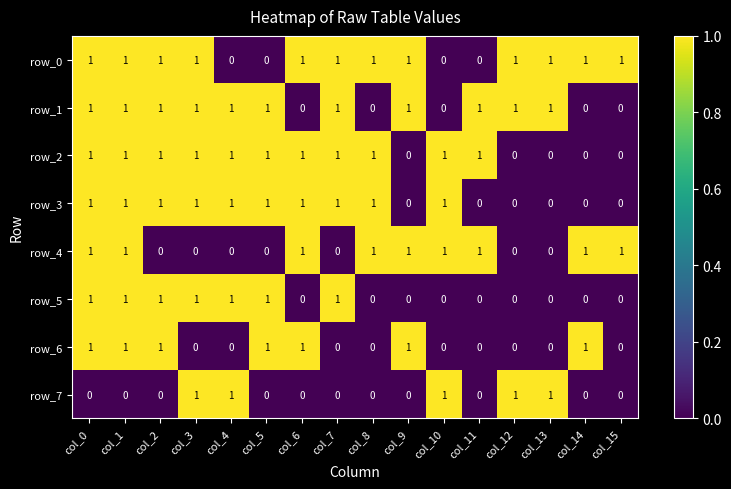

Is it true that row_1 equals 1 at col_2?

True